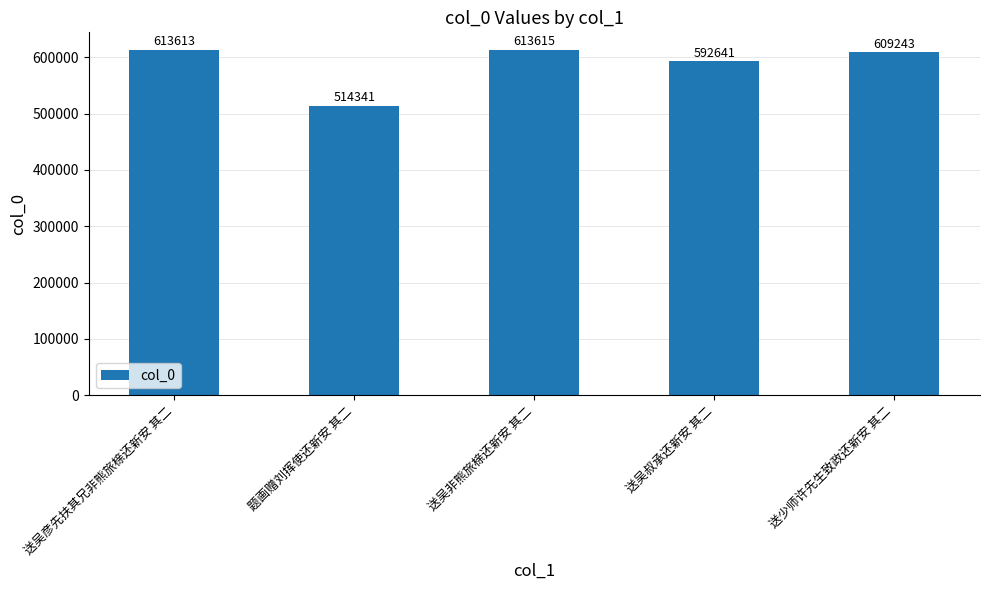

What position from the right is 题画赠刘挥使还新安 其二?

4